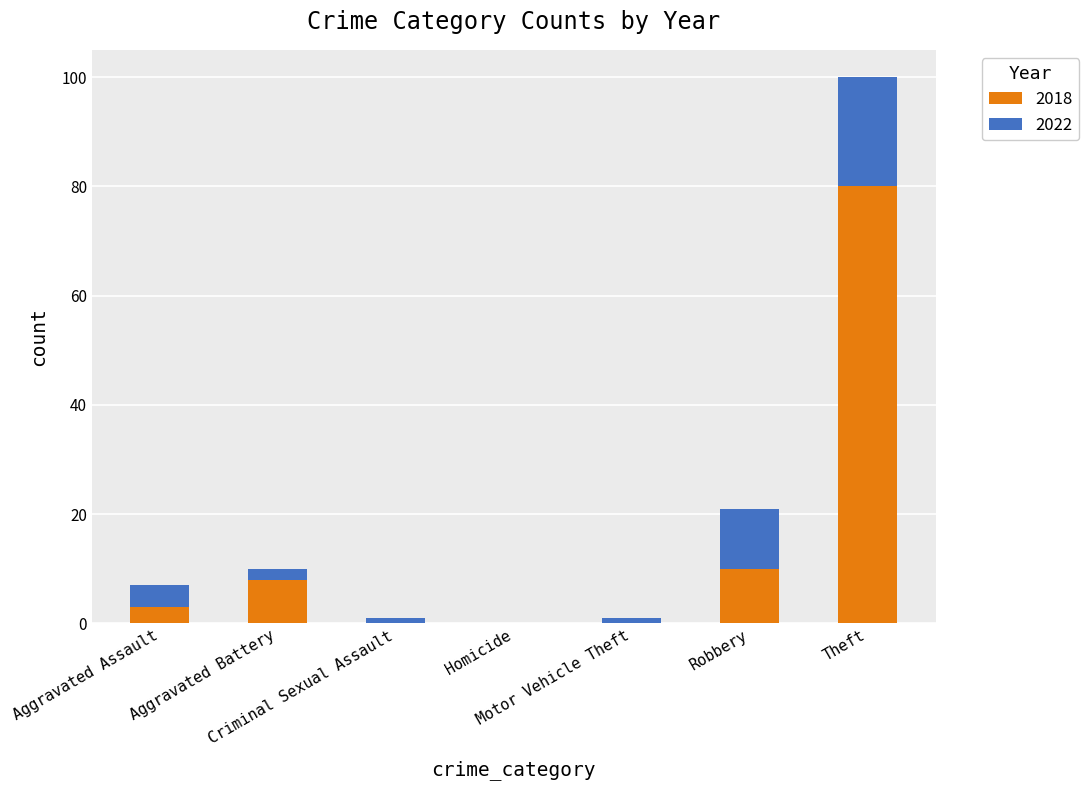

Count the number of categories in the chart.

7